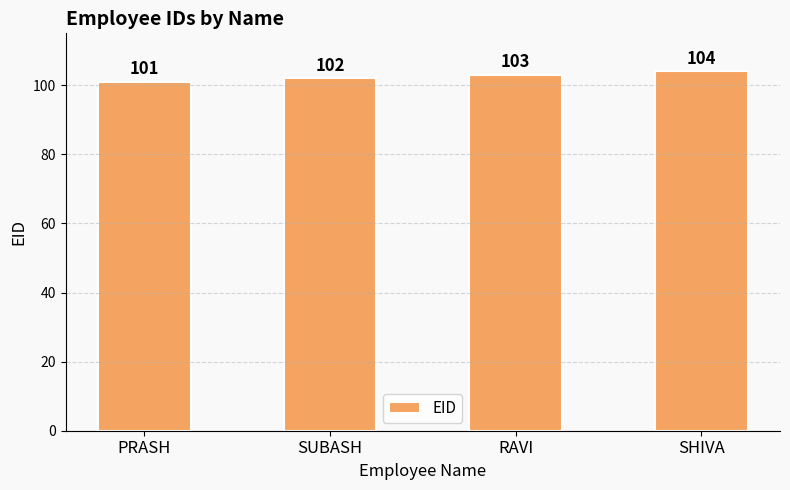

Rank the categories by value from lowest to highest.

PRASH, SUBASH, RAVI, SHIVA